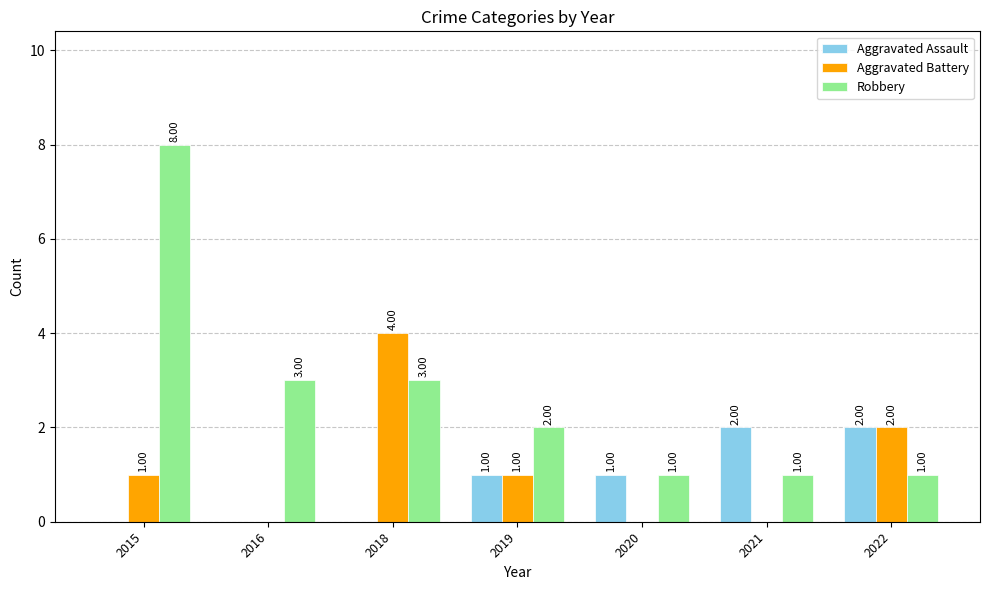

Between 2020 and 2022, which series saw the biggest shift?

Aggravated Battery